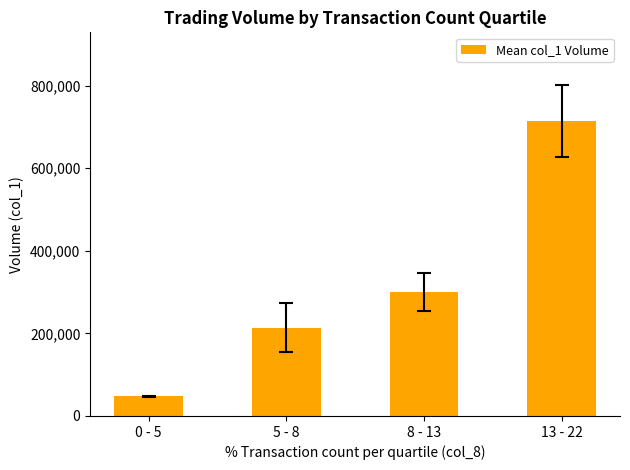

How many distinct data groups are displayed?

1